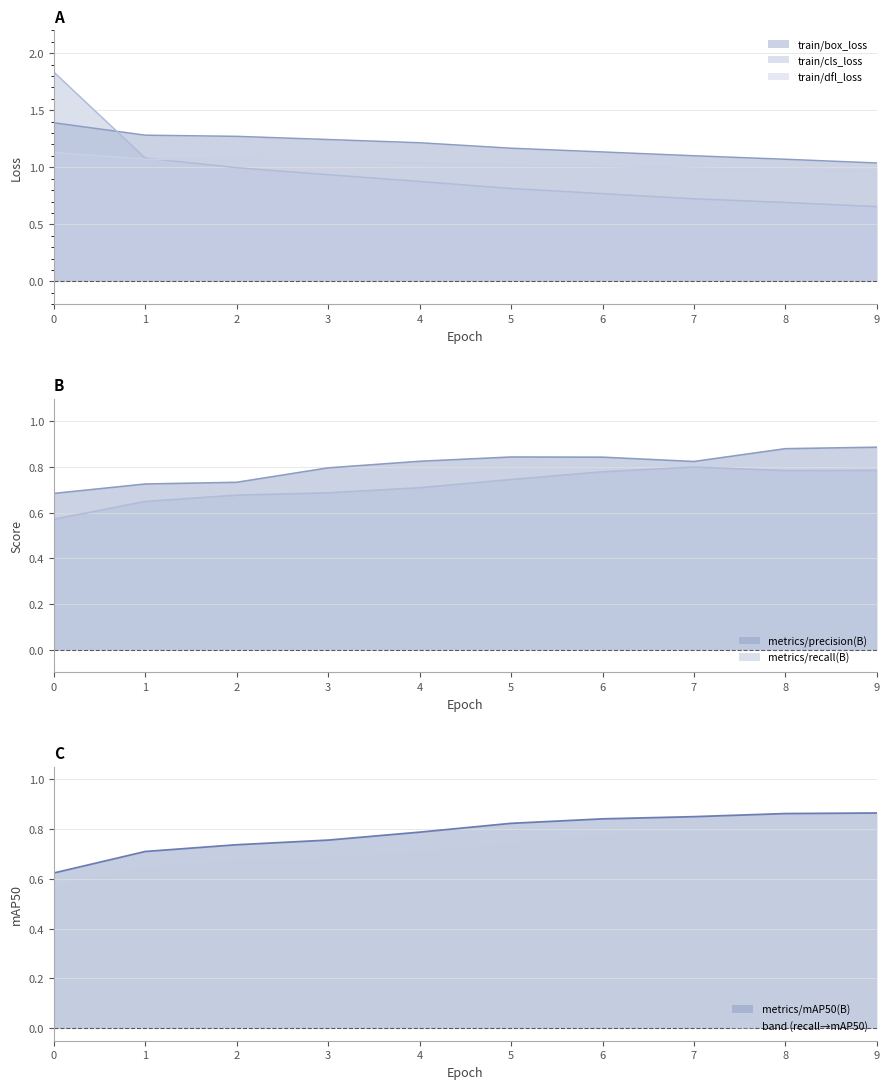

What is the value of the train/box_loss point at the 10th from the left?

1.0